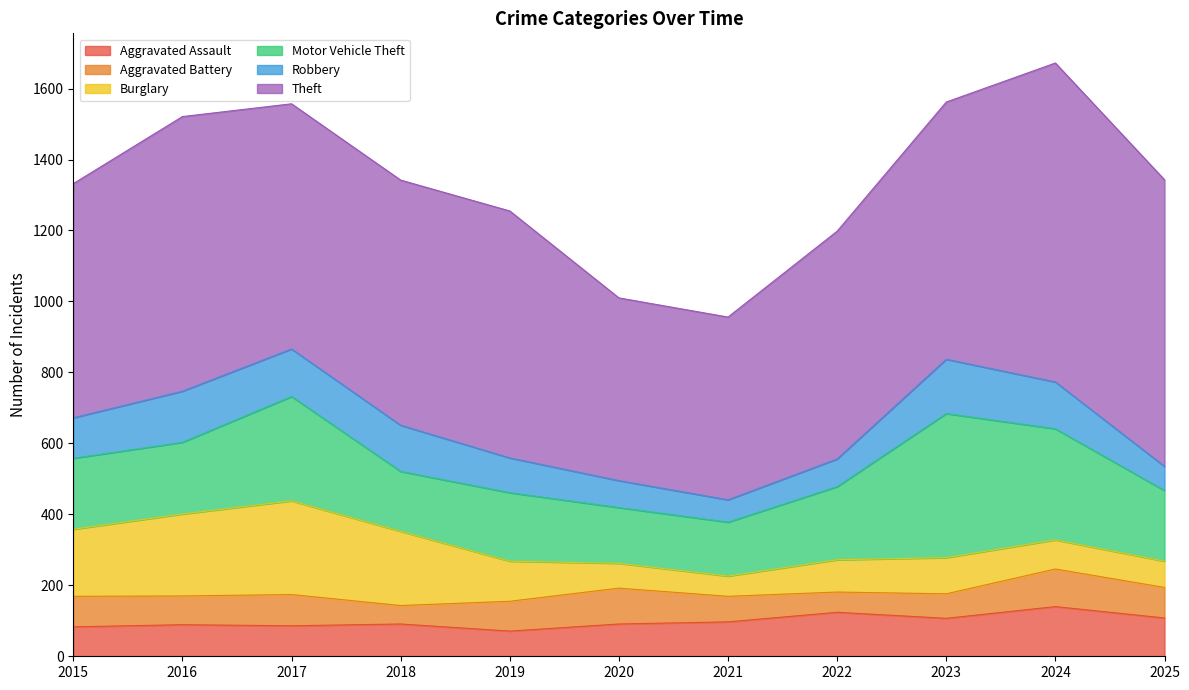

Which series has the widest spread of values?

Theft